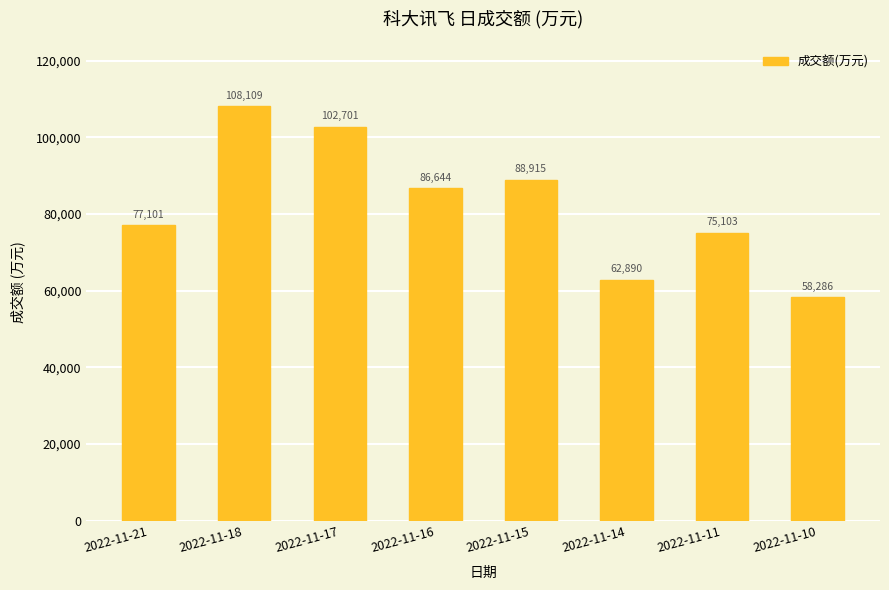

True or false: the data shows 137580 at 2022-11-21.

False